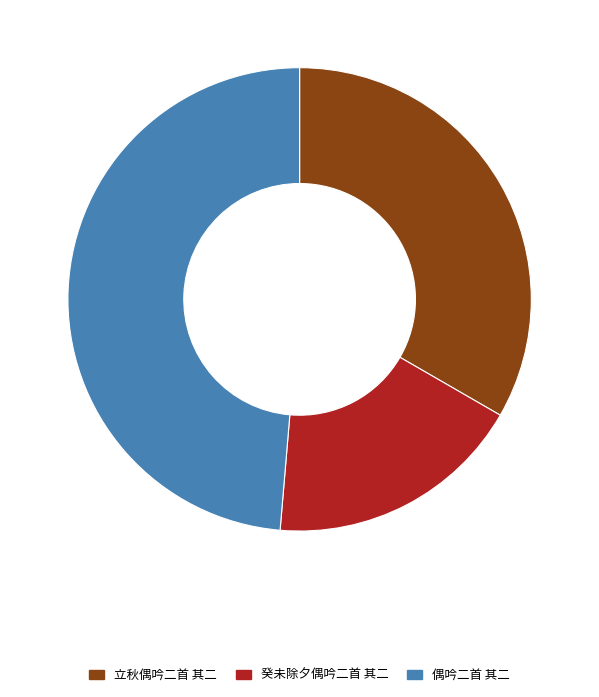

Is the sum of 立秋偶吟二首 其二 and 癸未除夕偶吟二首 其二 greater than half?

Yes